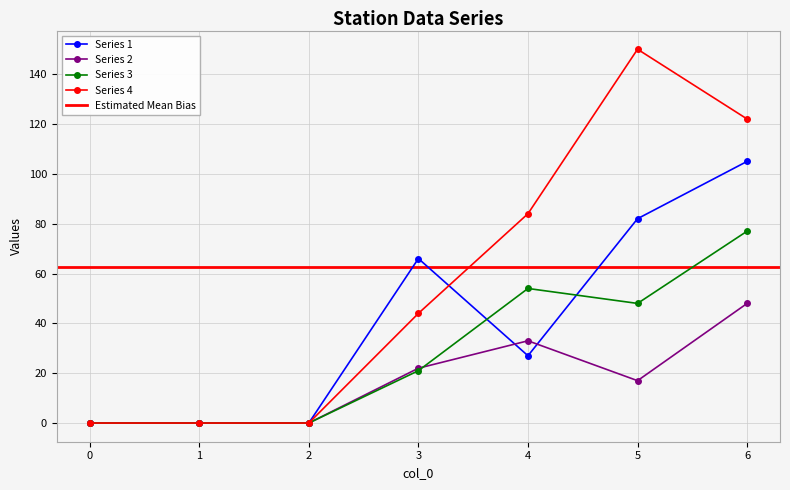

True or false: 4 and 3 intersect in this chart.

False